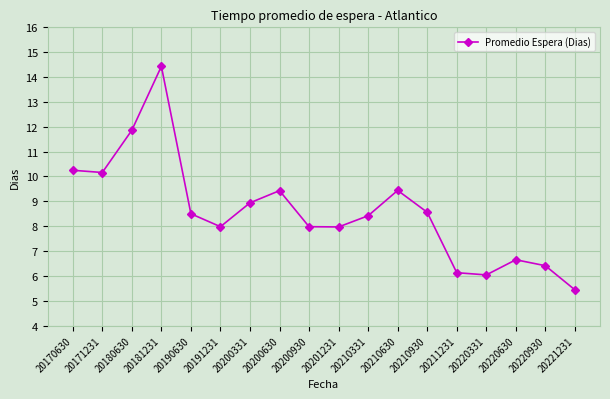

Is it true that the value at 20191231 is 8.0?

True